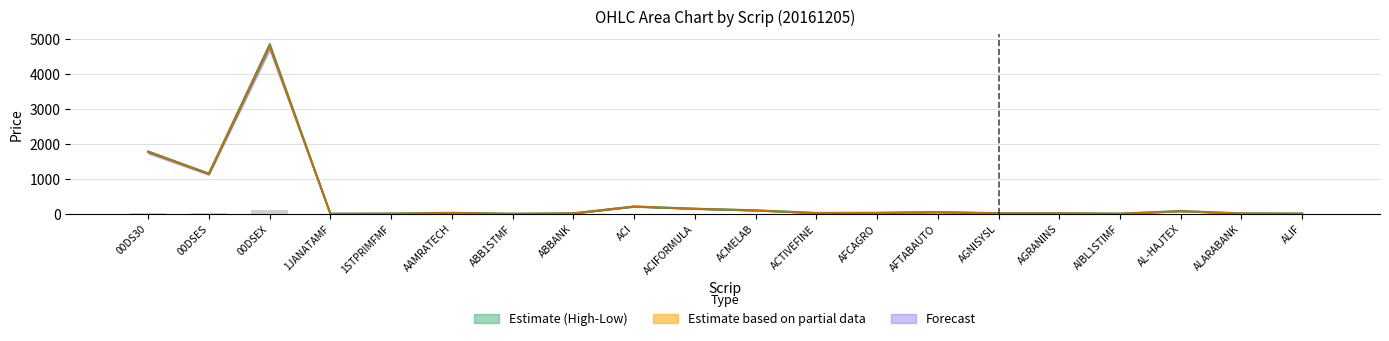

Are the bars horizontal?

No